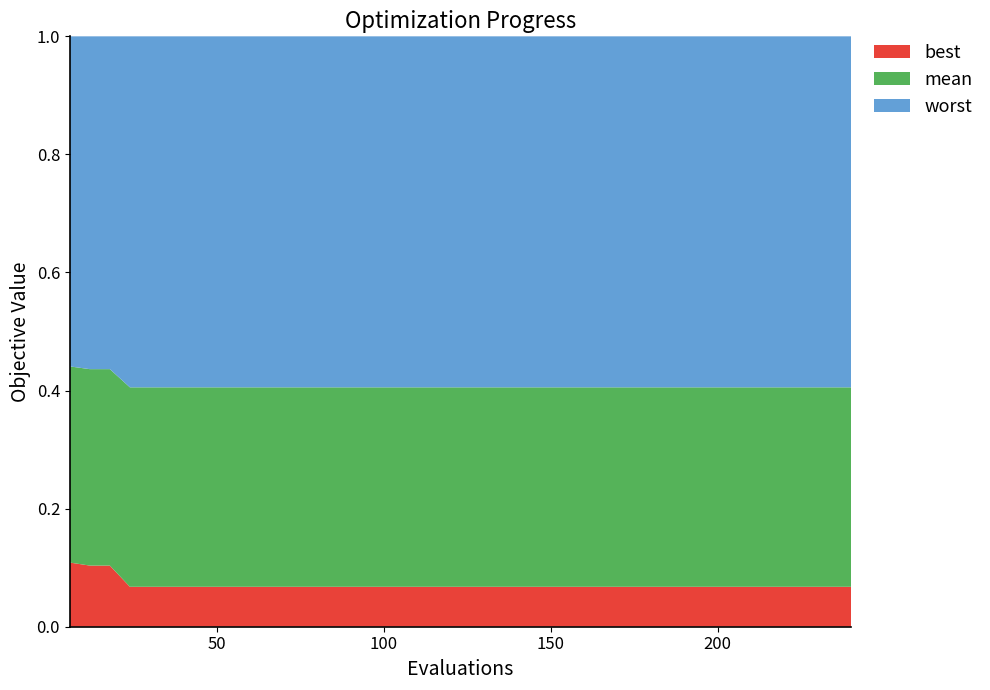

Reading left to right, extract all data points from this chart.

best: 6=0.8	12=0.6	18=0.6	24=0.4	30=0.4	36=0.4	42=0.4	48=0.4	54=0.4	60=0.4	66=0.4	72=0.4	78=0.4	84=0.4	90=0.4	96=0.4	102=0.4	108=0.4	114=0.4	120=0.4	126=0.4	132=0.4	138=0.4	144=0.4	150=0.4	156=0.4	162=0.4	168=0.4	174=0.4	180=0.4	186=0.4	192=0.4	198=0.4	204=0.4	210=0.4	216=0.4	222=0.4	228=0.4	234=0.4	240=0.4
mean: 6=2.4	12=2.0	18=2.0	24=1.9	30=1.9	36=1.9	42=1.9	48=1.9	54=1.9	60=1.9	66=1.9	72=1.9	78=1.9	84=1.9	90=1.9	96=1.9	102=1.9	108=1.9	114=1.9	120=1.9	126=1.9	132=1.9	138=1.9	144=1.9	150=1.9	156=1.9	162=1.9	168=1.9	174=1.9	180=1.9	186=1.9	192=1.9	198=1.9	204=1.9	210=1.9	216=1.9	222=1.9	228=1.9	234=1.9	240=1.9
worst: 6=4.0	12=3.3	18=3.3	24=3.4	30=3.4	36=3.4	42=3.4	48=3.4	54=3.4	60=3.4	66=3.4	72=3.4	78=3.4	84=3.4	90=3.4	96=3.4	102=3.4	108=3.4	114=3.4	120=3.4	126=3.4	132=3.4	138=3.4	144=3.4	150=3.4	156=3.4	162=3.4	168=3.4	174=3.4	180=3.4	186=3.4	192=3.4	198=3.4	204=3.4	210=3.4	216=3.4	222=3.4	228=3.4	234=3.4	240=3.4